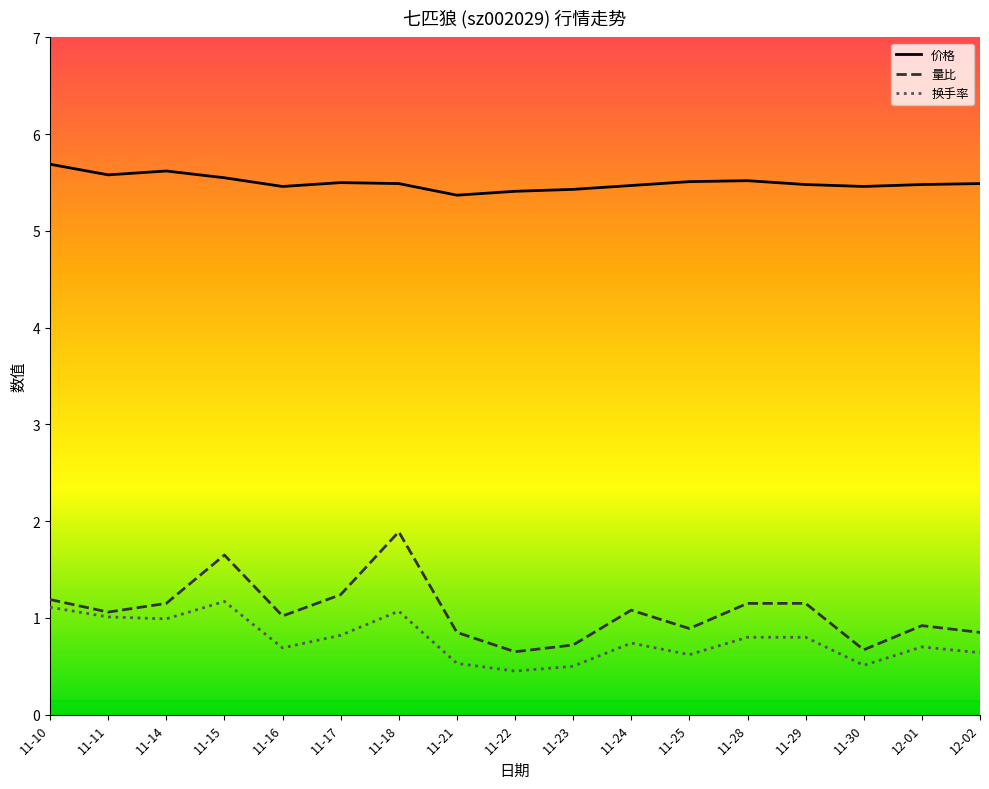

Is the value of 换手率 at 11-16 greater than the value of 量比 at 11-11?

No